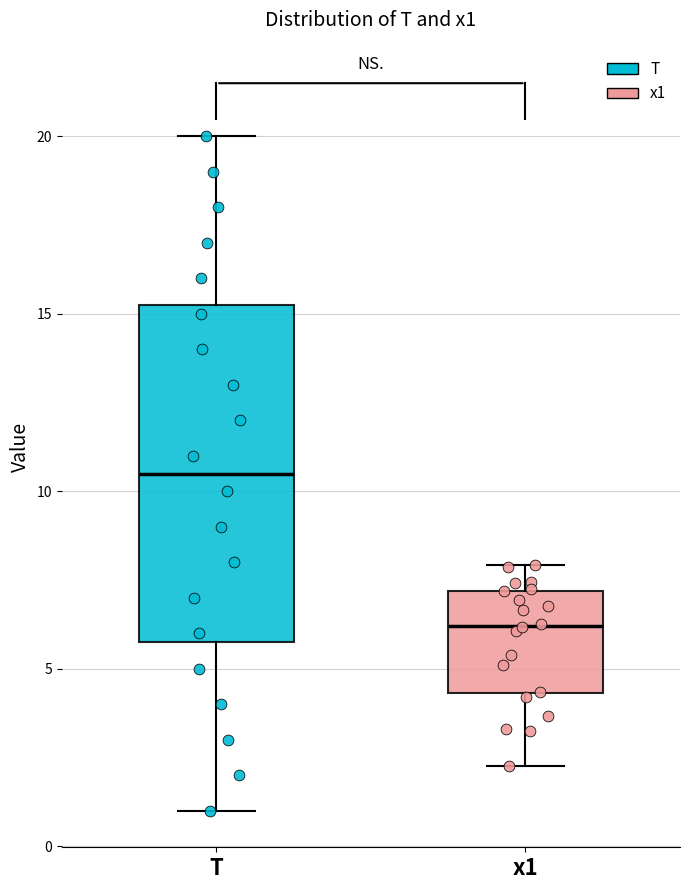

Where does the upper whisker of the box for T end on the y-axis? The values are not printed on the chart, so give them approximately, as read against the axis.

20.0